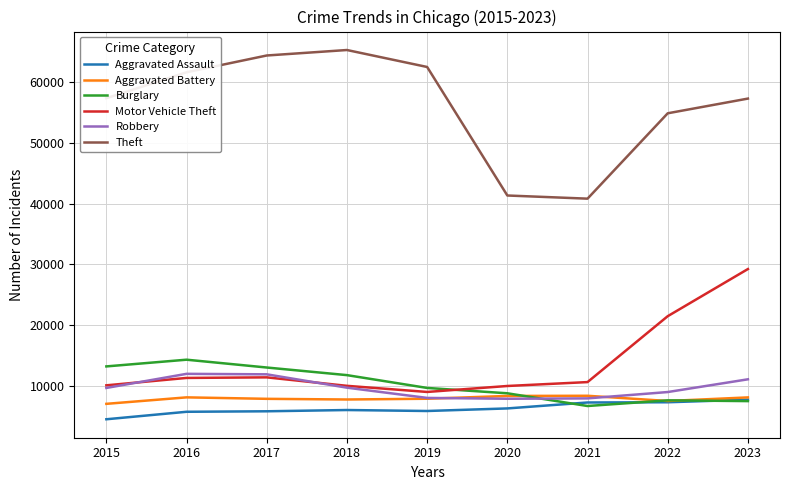

Where is Motor Vehicle Theft nearest to the value 19098?

2022